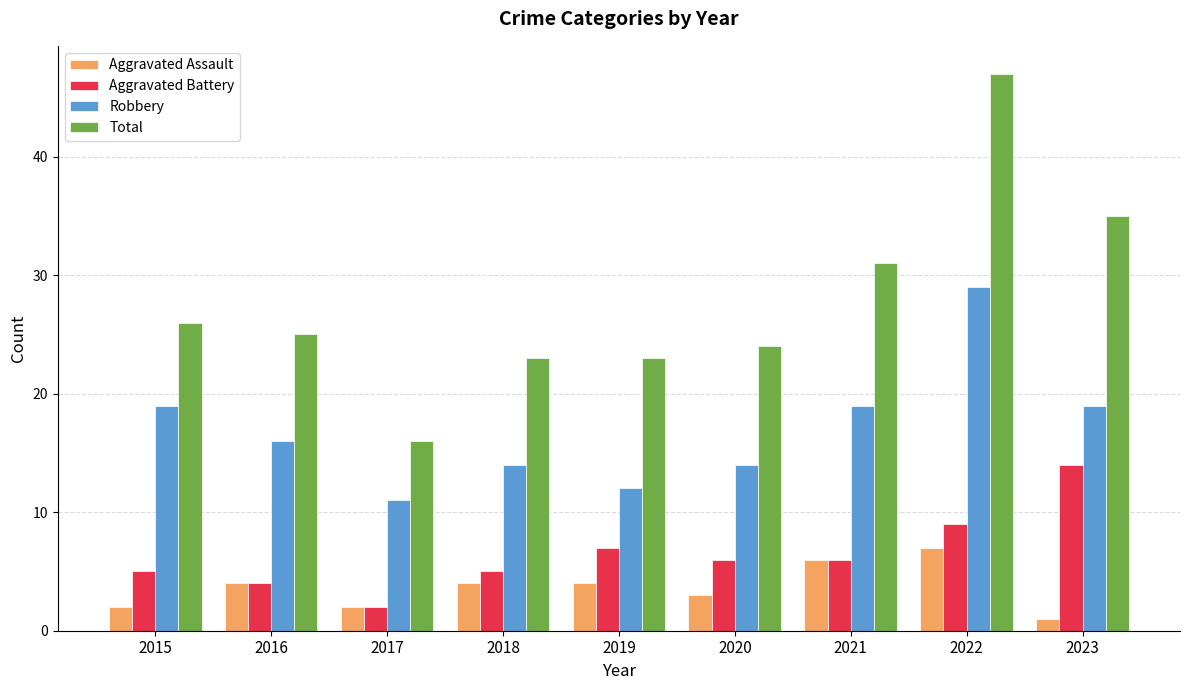

Count the number of categories in the chart.

9